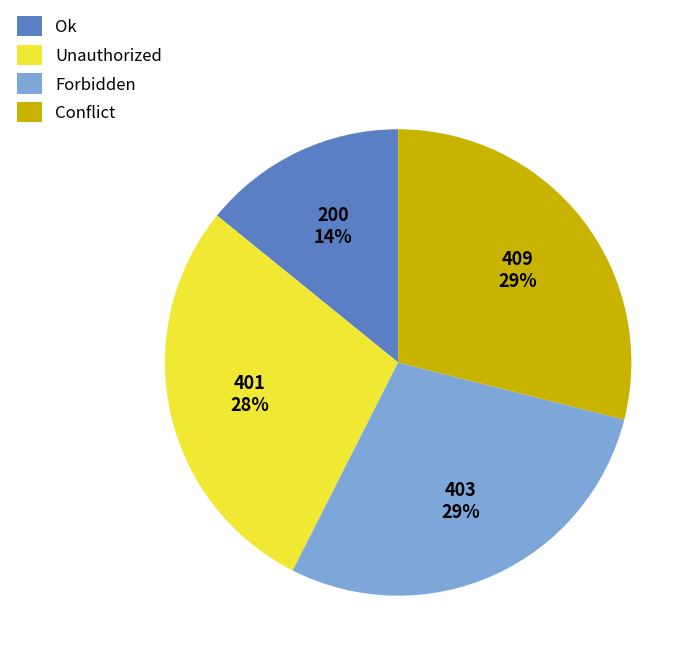

Is there a majority slice in this chart?

No